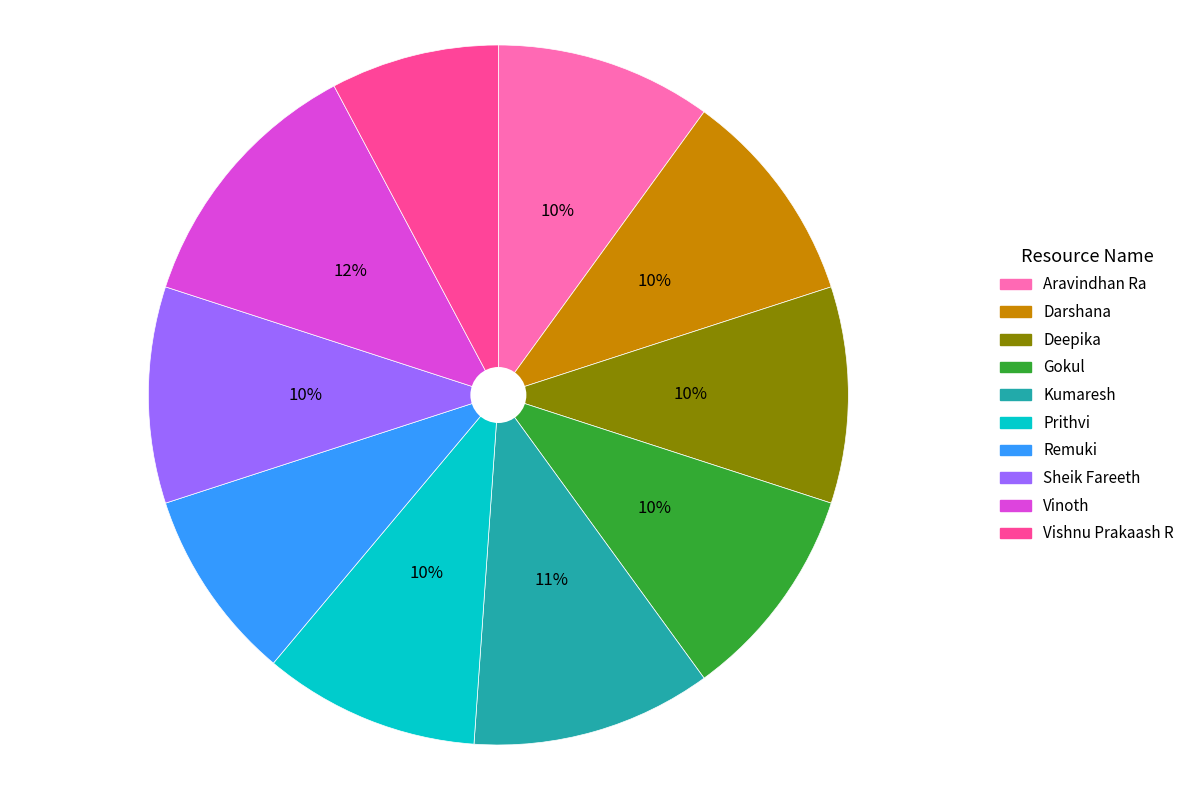

How many slices are in this pie chart?

10